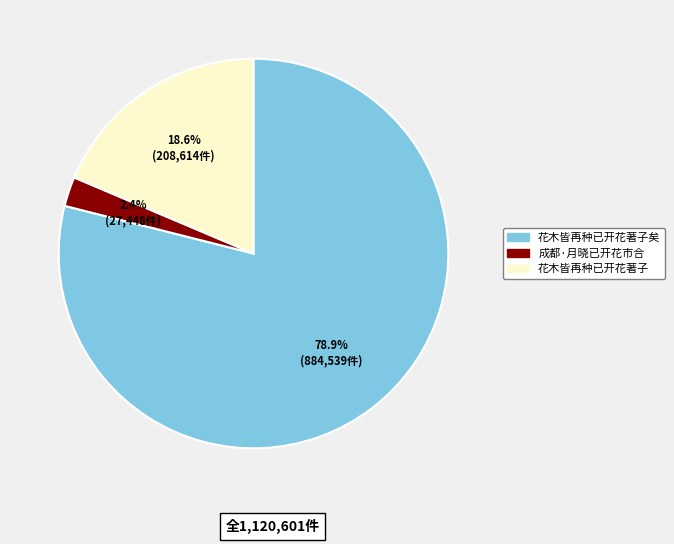

Does any single category account for the majority?

Yes